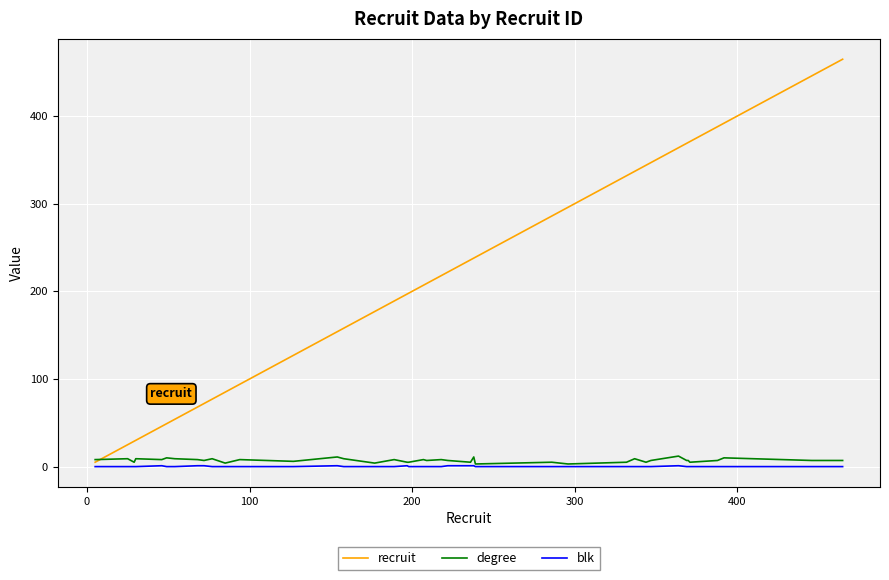

Which series has the largest total across all categories?

recruit